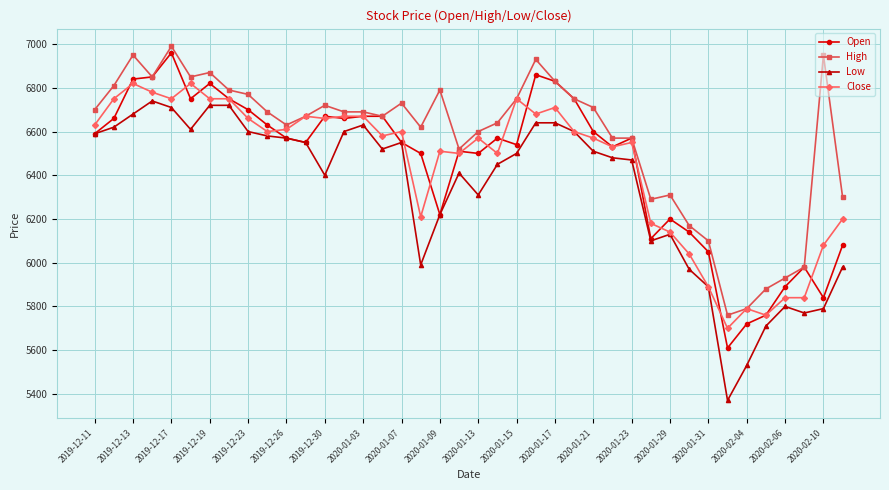

Which series has the largest total across all categories?

High